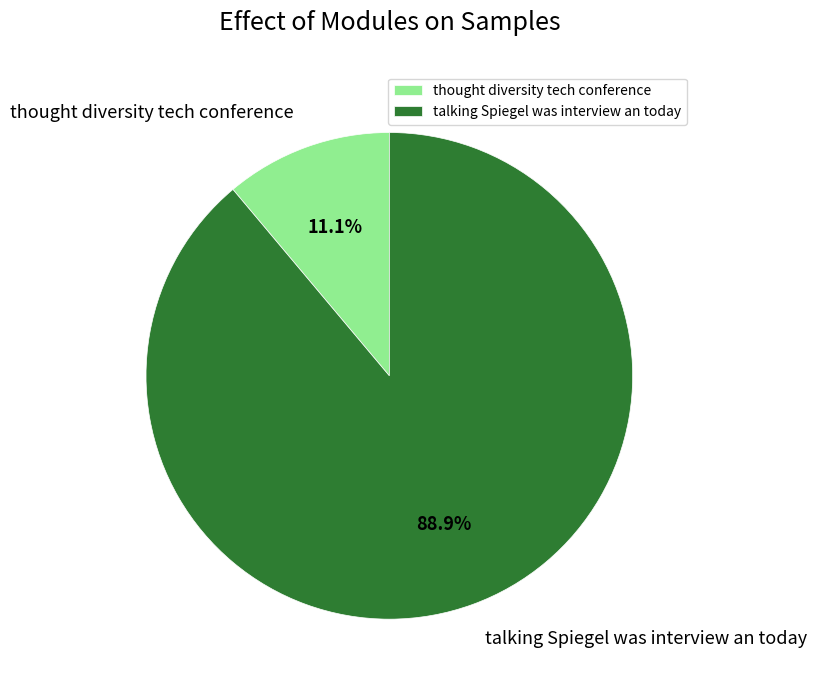

Which slice is the smallest?

thought diversity tech conference